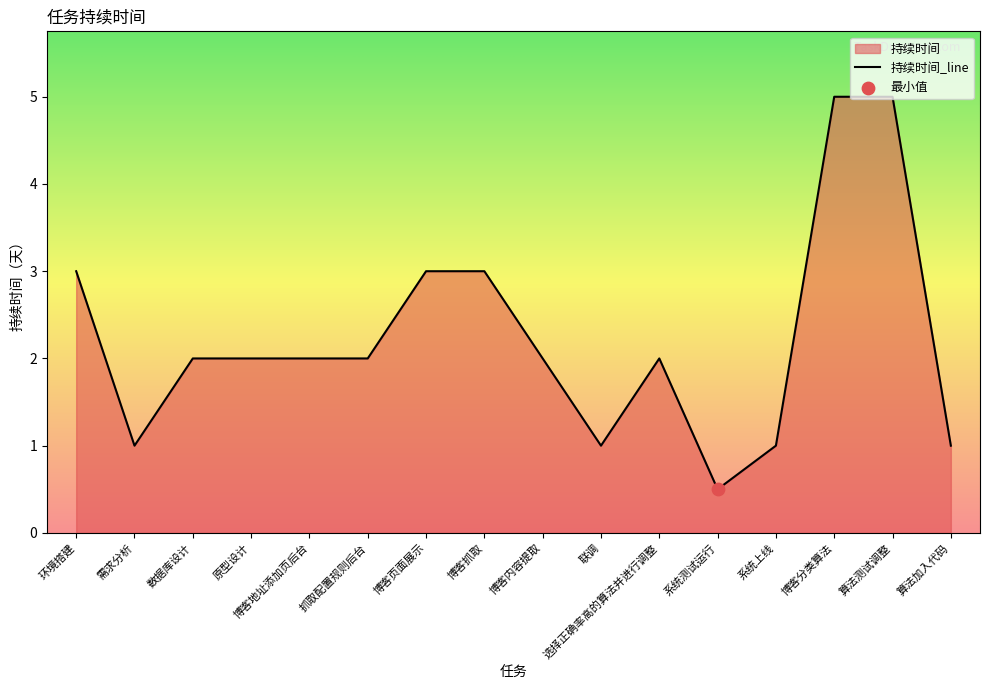

Approximately how many times larger is the value at 博客内容提取 compared to 数据库设计?

1.0